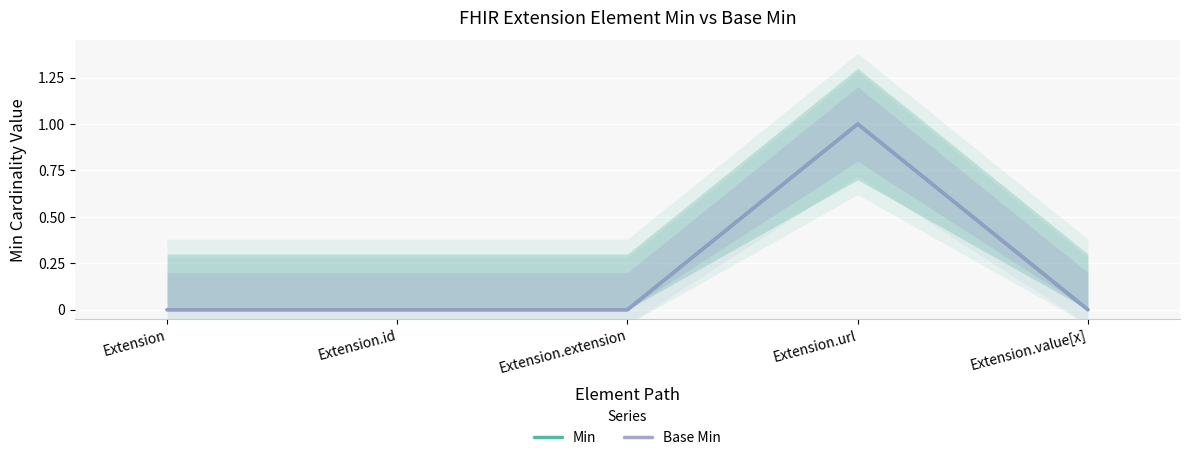

What is the label of the 1st point from the left?

Extension